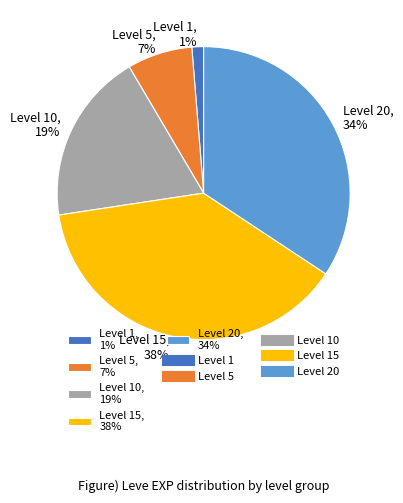

To the nearest percent, what is the difference between the largest and smallest slice percentages?

37%